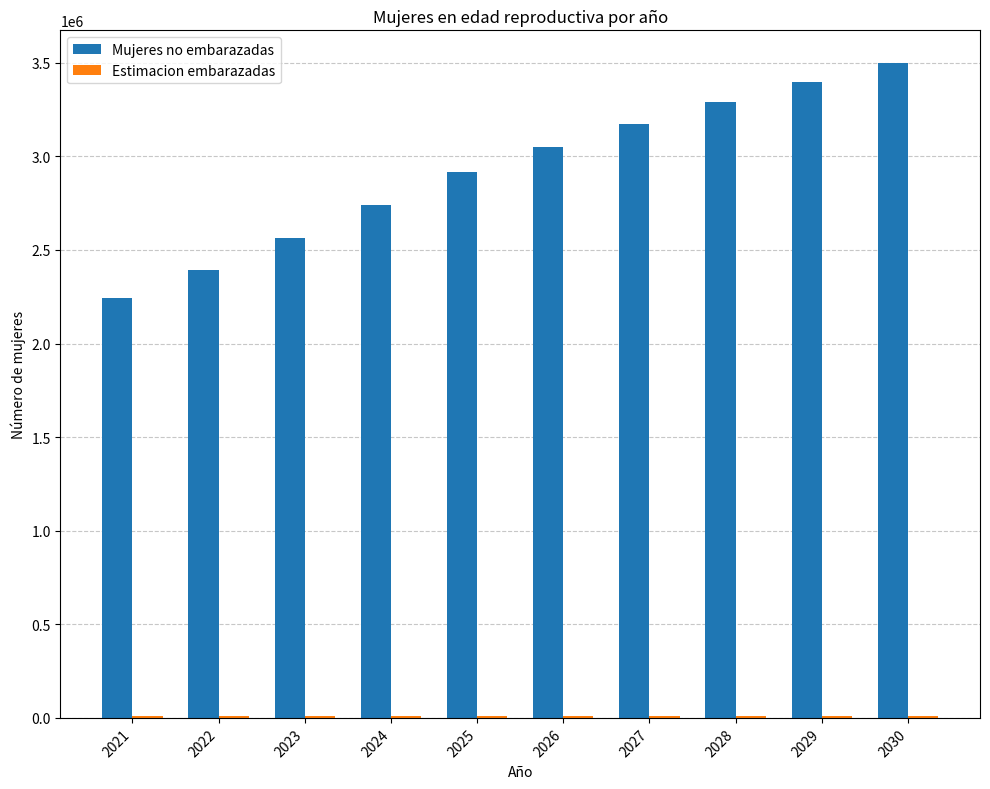

Which series has the largest total across all categories?

Mujeres no embarazadas